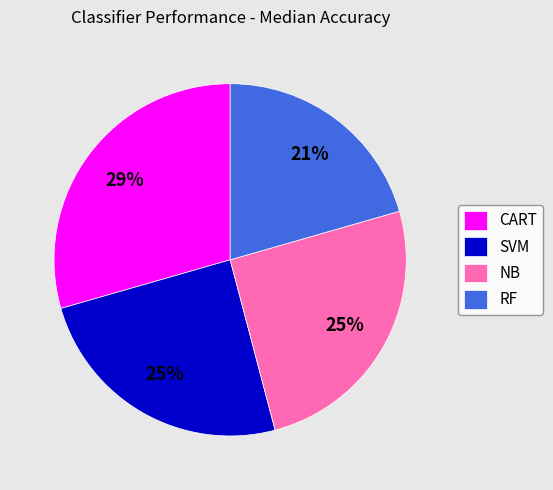

How many segments does this pie chart have?

4